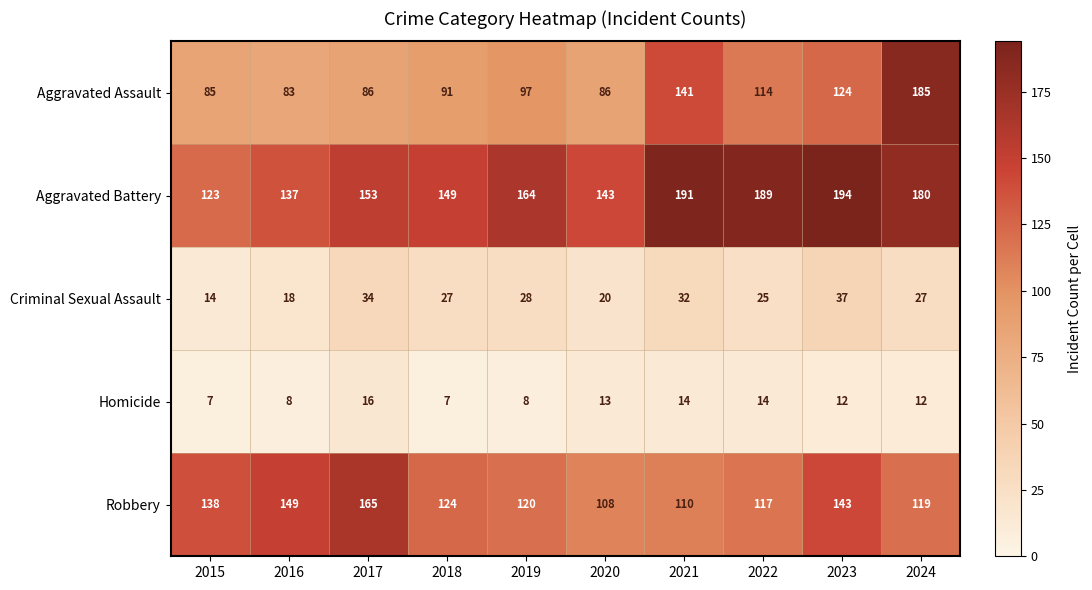

Rank the series at 2017 from lowest to highest value.

Homicide, Criminal Sexual Assault, Aggravated Assault, Aggravated Battery, Robbery